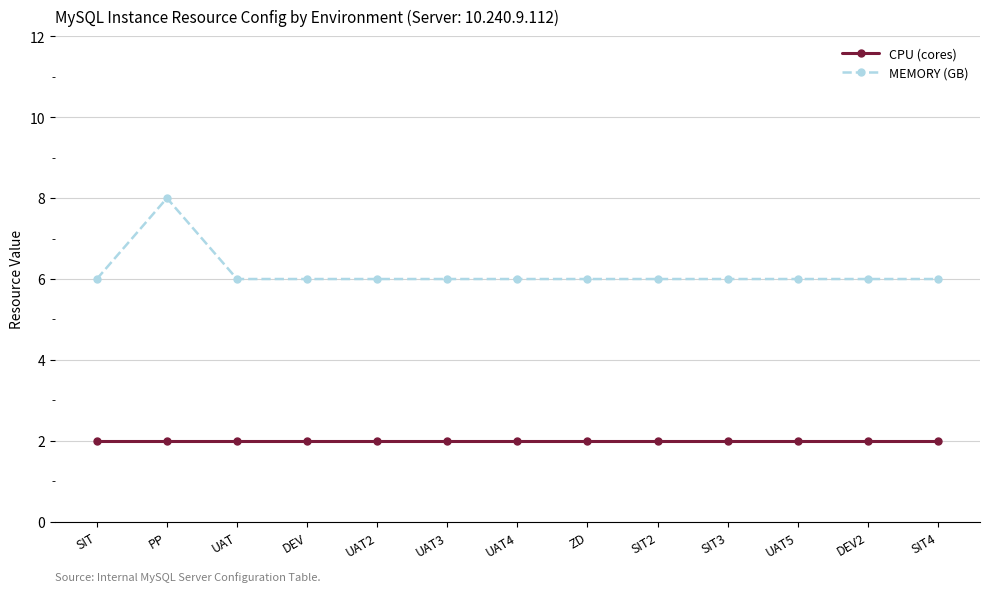

Rank the series by their average value, from lowest to highest.

CPU (cores), MEMORY (GB)